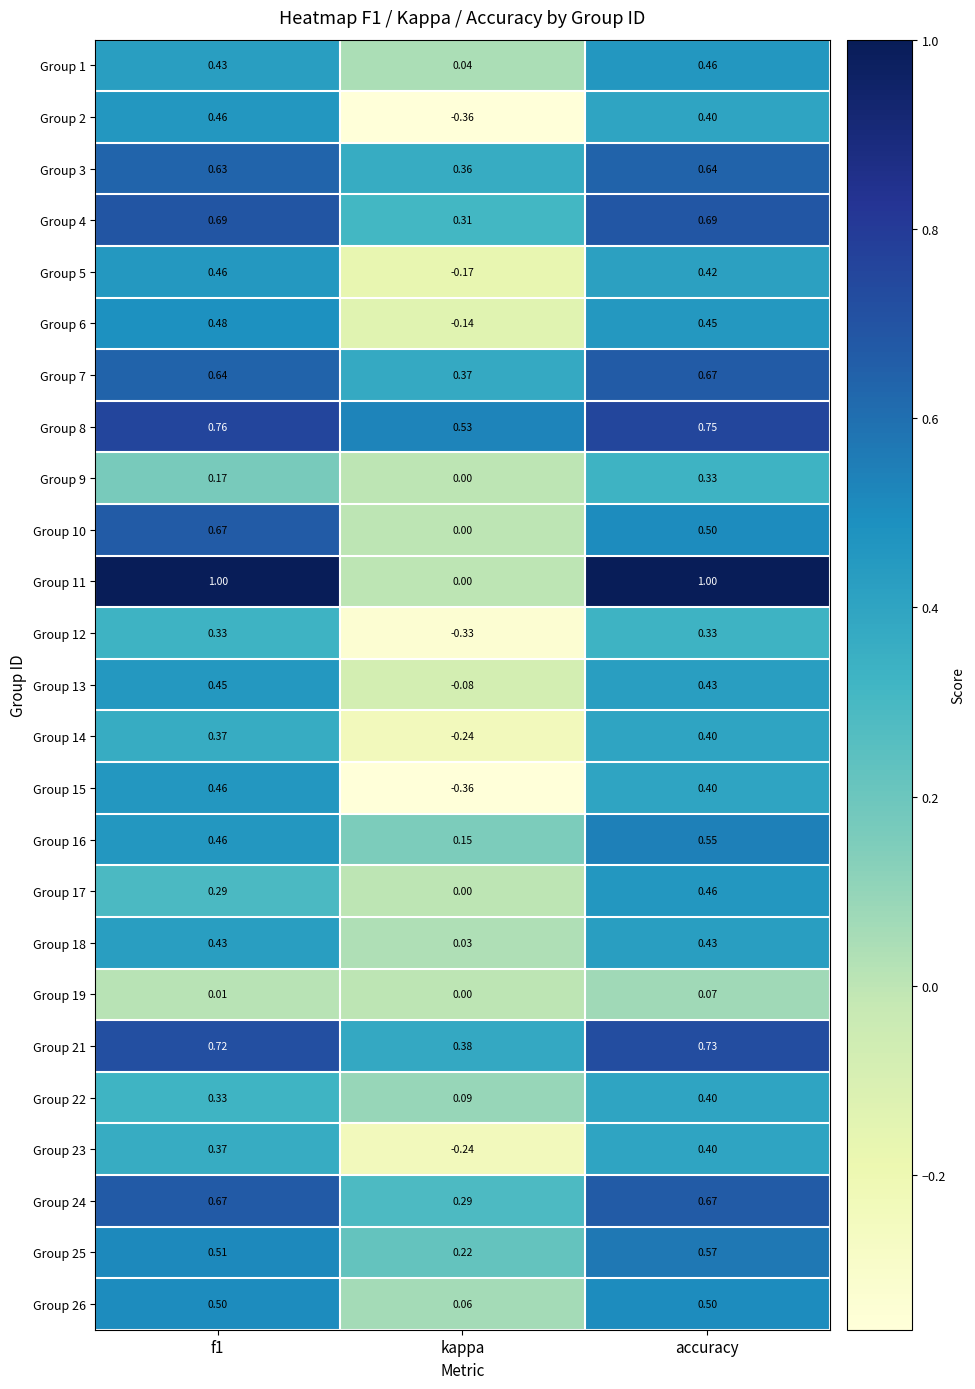

At which label does Group 11 reach its minimum?

kappa